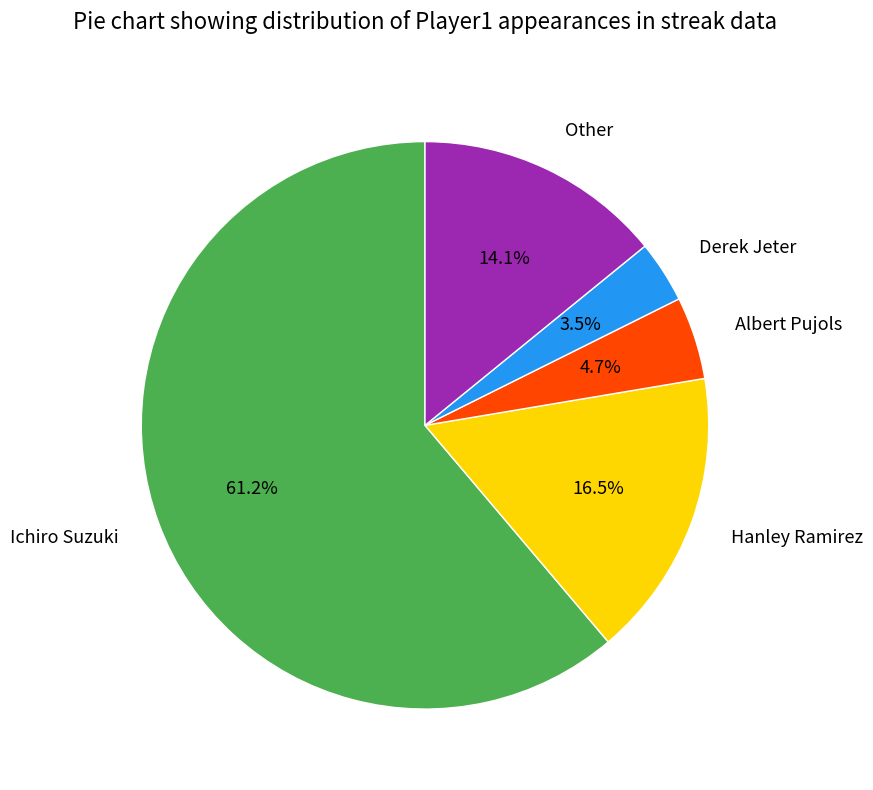

Does Other represent more than half of the total?

No